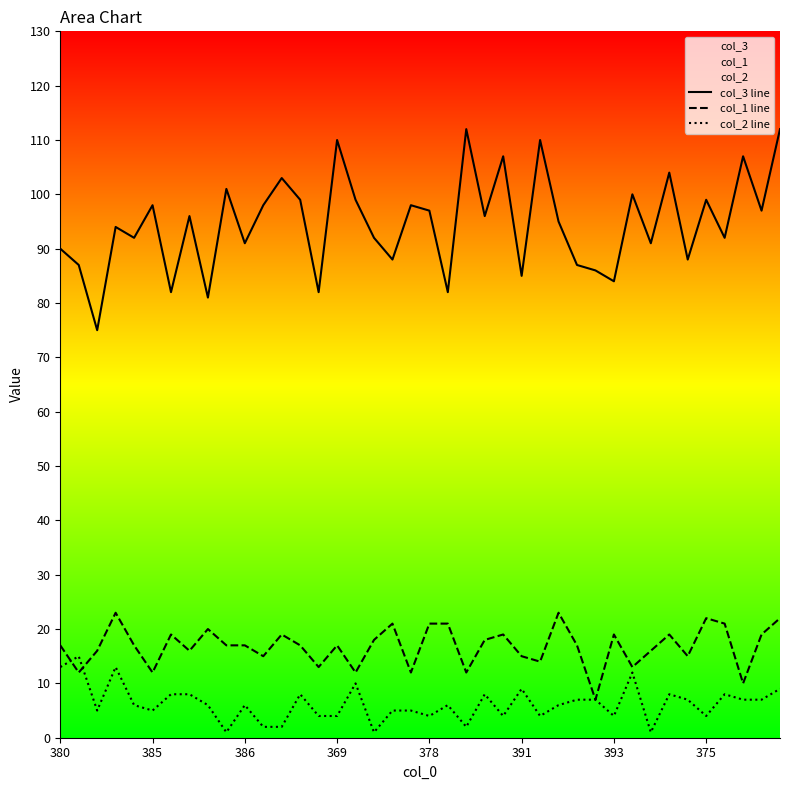

What is the total value across all series at 393?

107